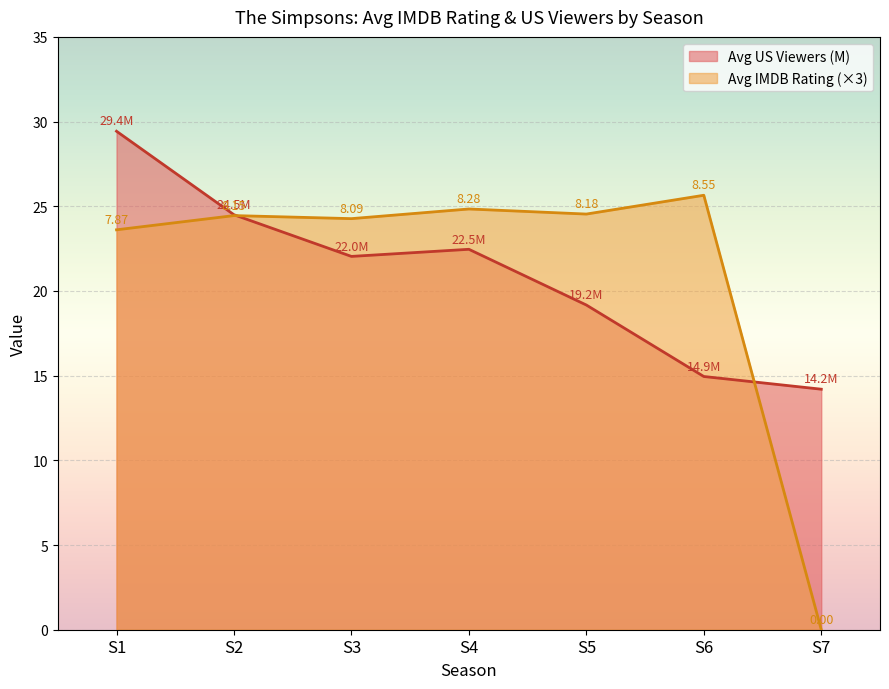

List the series in order of their overall mean, lowest first.

Avg US Viewers (M), Avg IMDB Rating (×3)